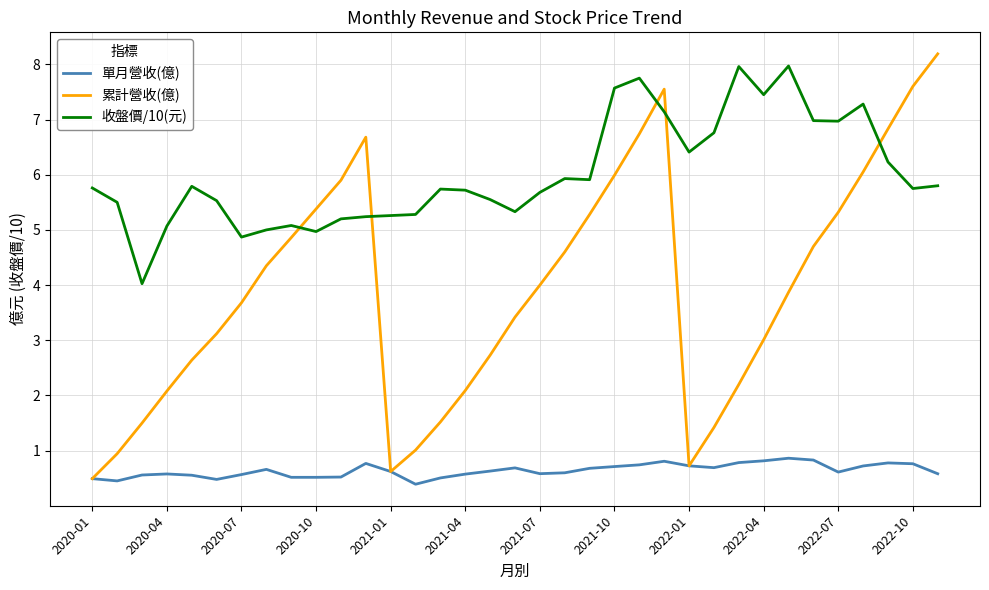

How many times do 累計營收(億) and 收盤價/10(元) cross each other?

5